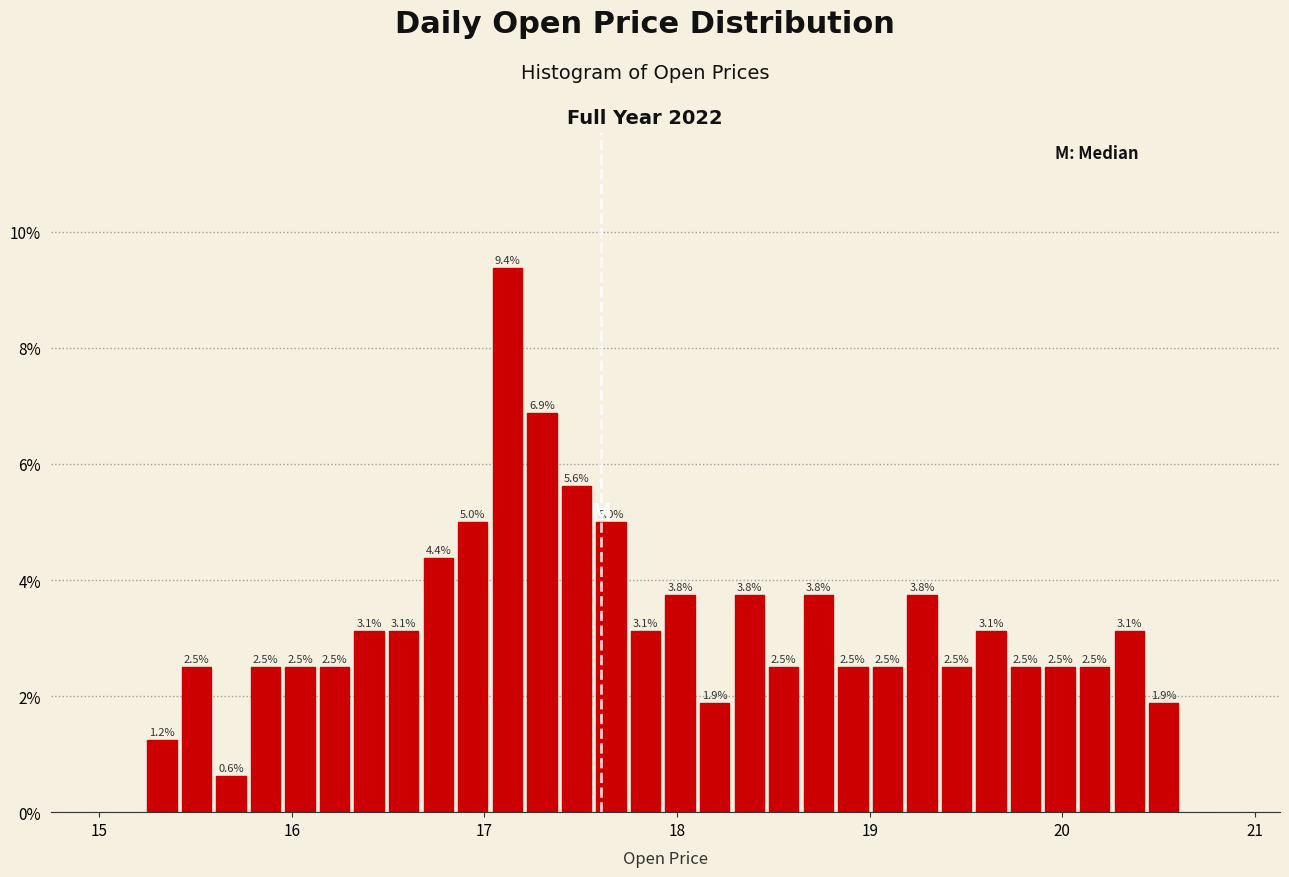

Around what value on the x-axis is the tallest bar? Give the approximate position of its centre, as read against the axis.

17.1